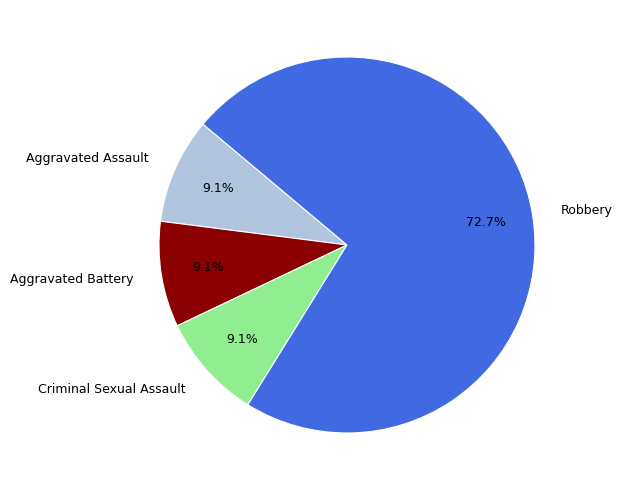

To the nearest percent, what is the difference between the Robbery and Aggravated Assault slice percentages?

64%